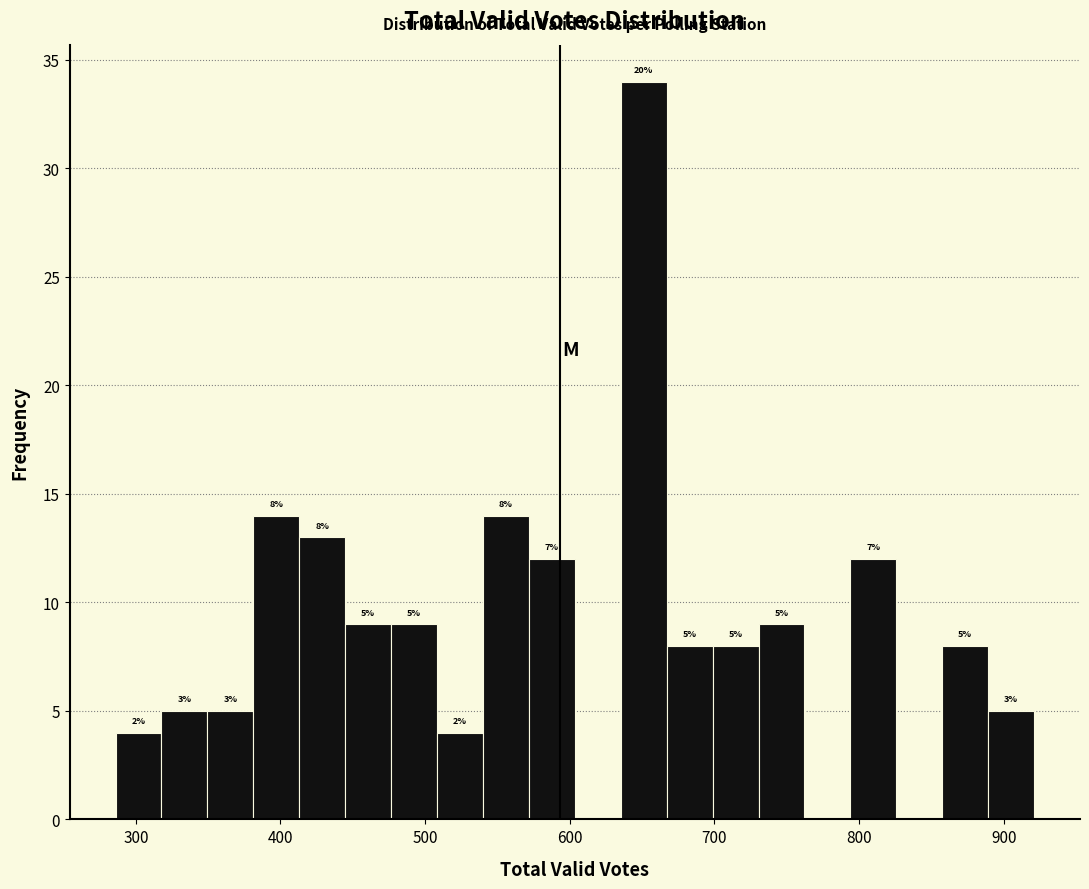

Read against the x-axis, roughly where is the centre of the tallest bar?

650